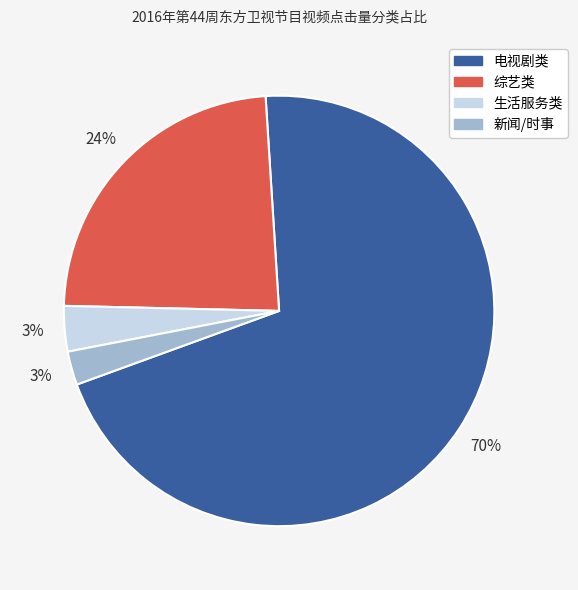

How many slices are in this pie chart?

4